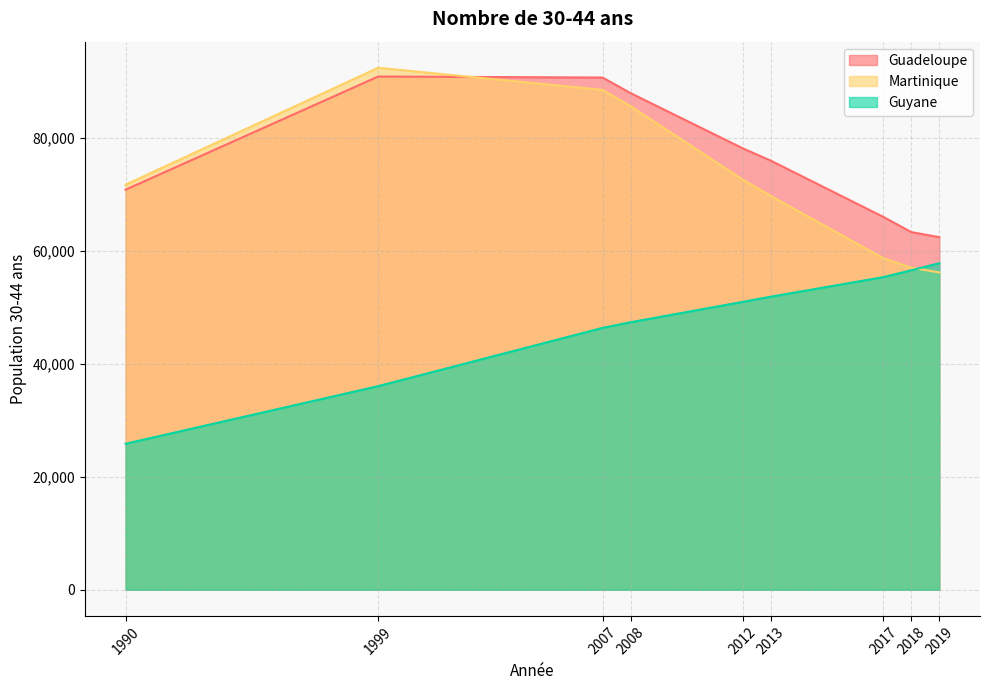

True or false: Guyane and Guadeloupe cross at least once.

False